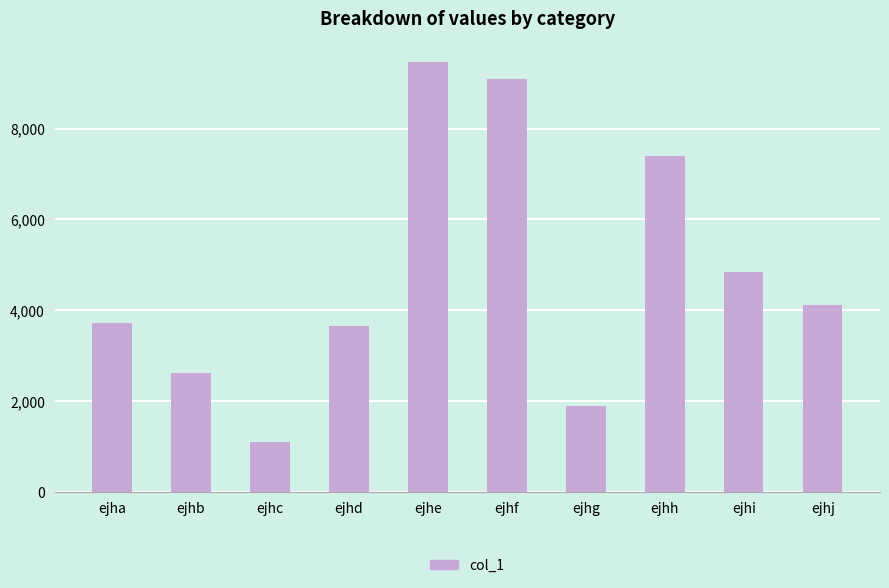

What is the difference between the values at ejhg and ejhh?

5490